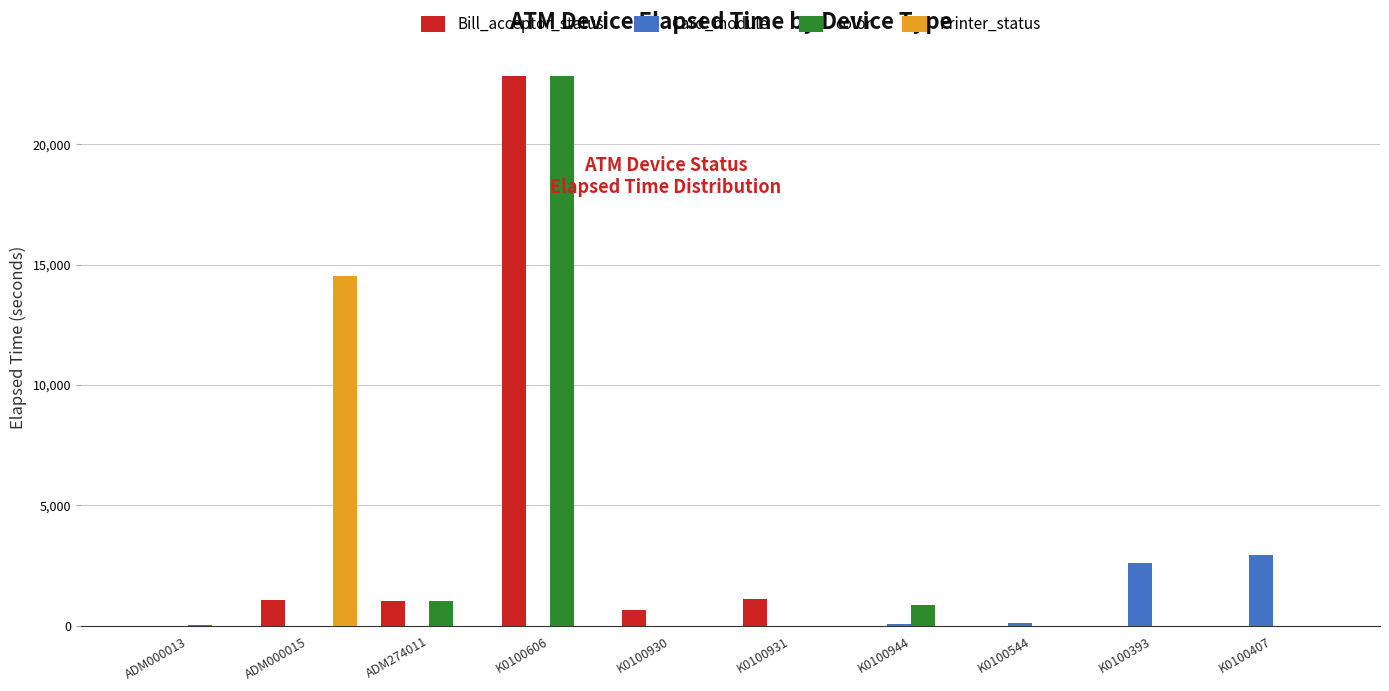

True or false: Card_module has a value of -1235 at ADM274011.

False